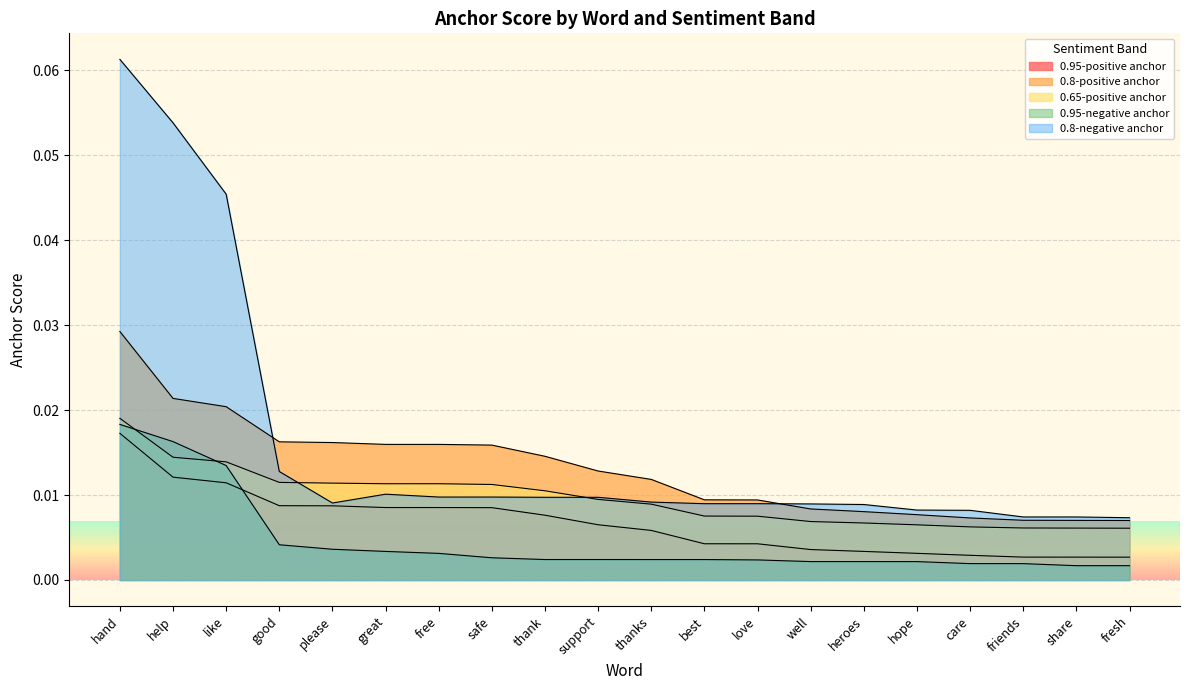

True or false: 0.8-positive anchor has more than 2 interior local peaks.

False